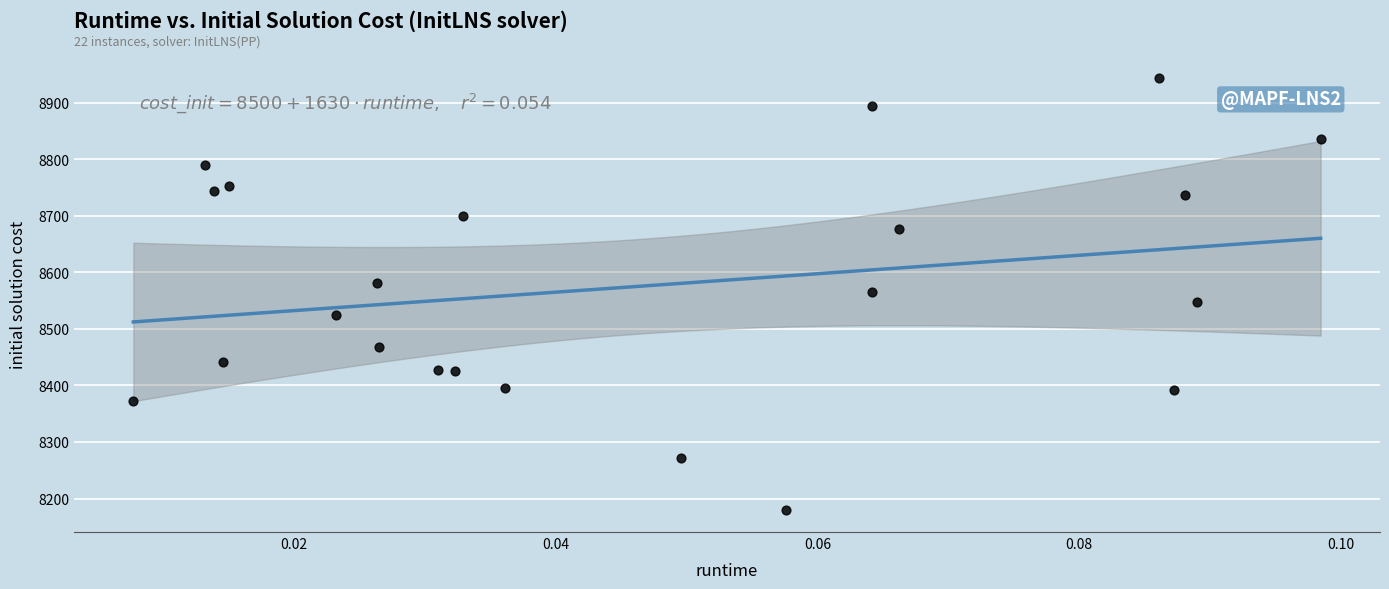

What is the range of Y values (max minus min)?

764